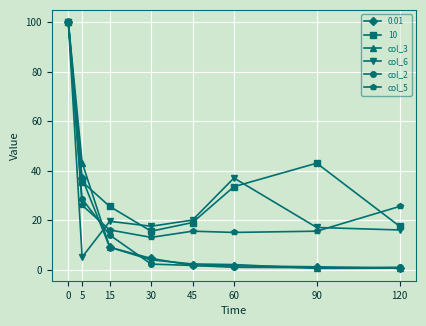

What is the spread (max minus min) of values at 60?

36.1